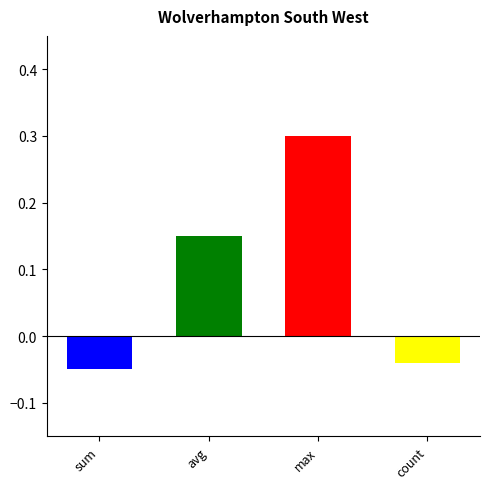

At which category does the chart reach its minimum across all series?

sum